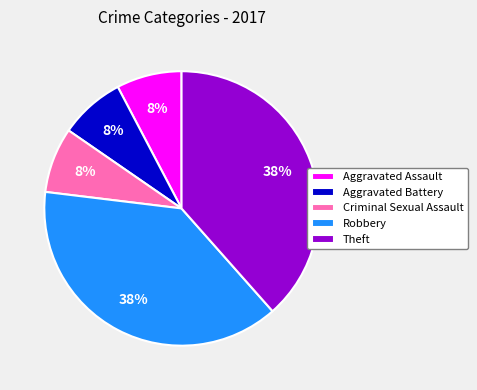

Is Criminal Sexual Assault the majority of the pie?

No